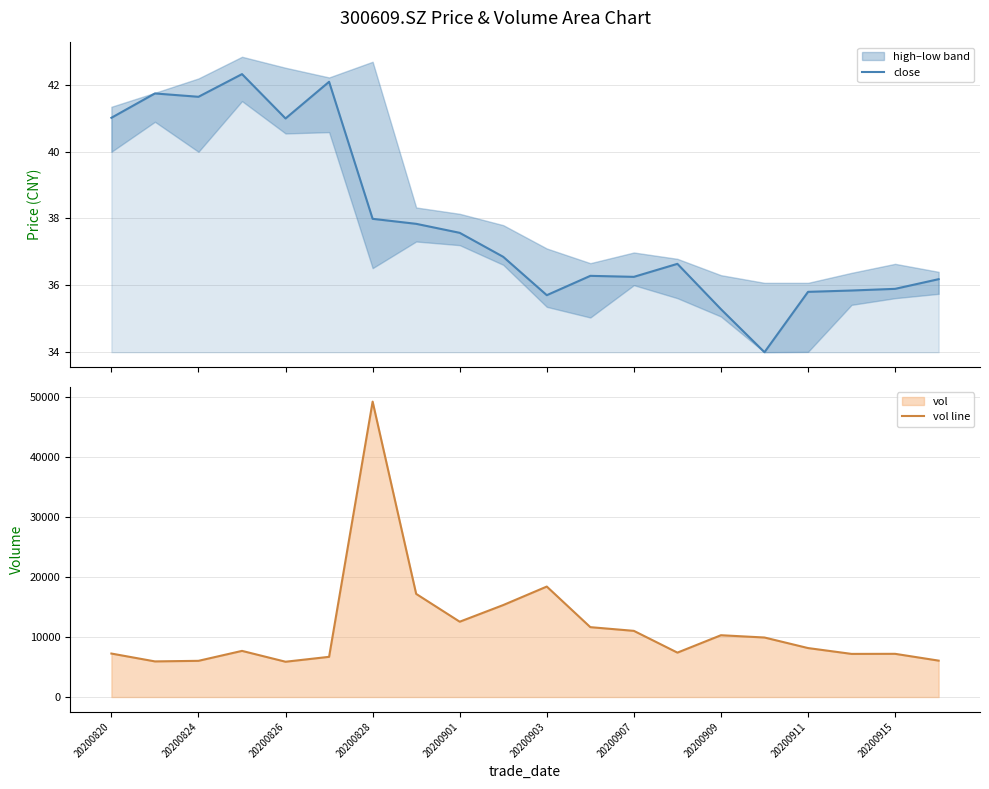

Which has a higher value, 18 or 15?

18